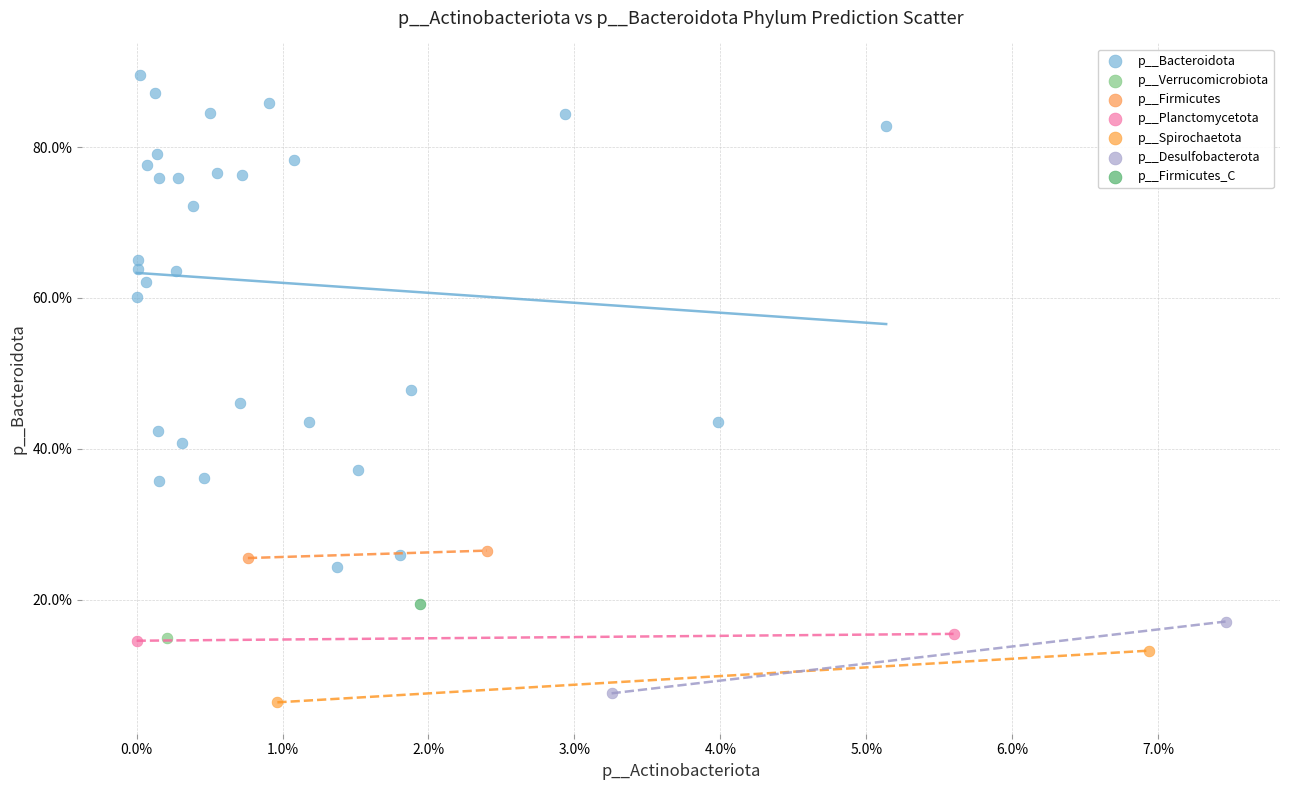

What are all the series names shown in the legend?

p__Bacteroidota, p__Verrucomicrobiota, p__Firmicutes, p__Planctomycetota, p__Spirochaetota, p__Desulfobacterota, p__Firmicutes_C